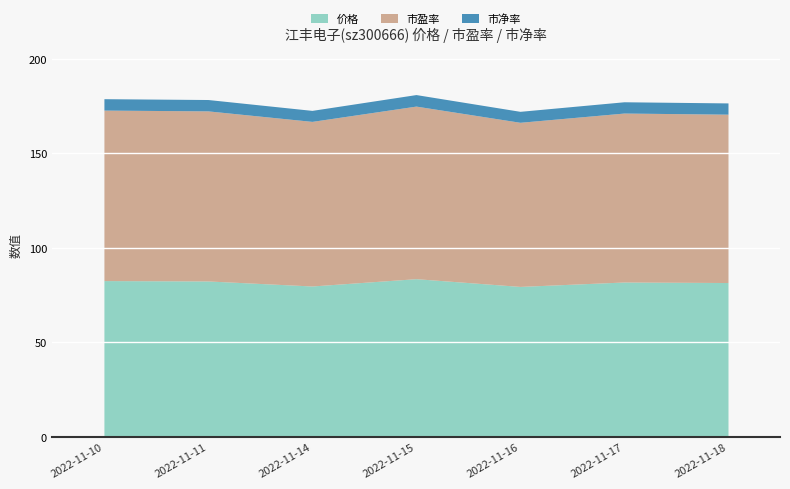

What is the sum of the 价格 values at 2022-11-18 and 2022-11-15?

165.4